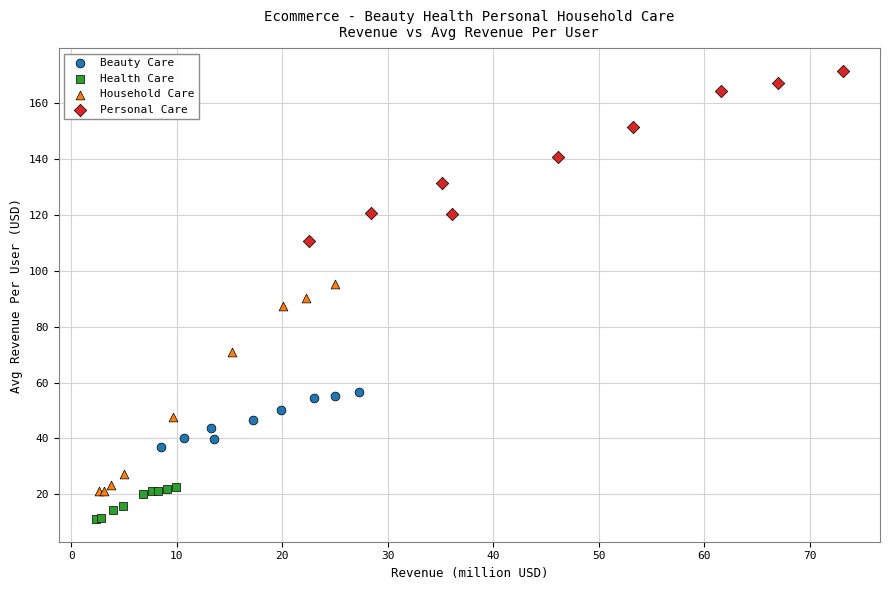

Which series has the largest Y range (max minus min)?

Household Care